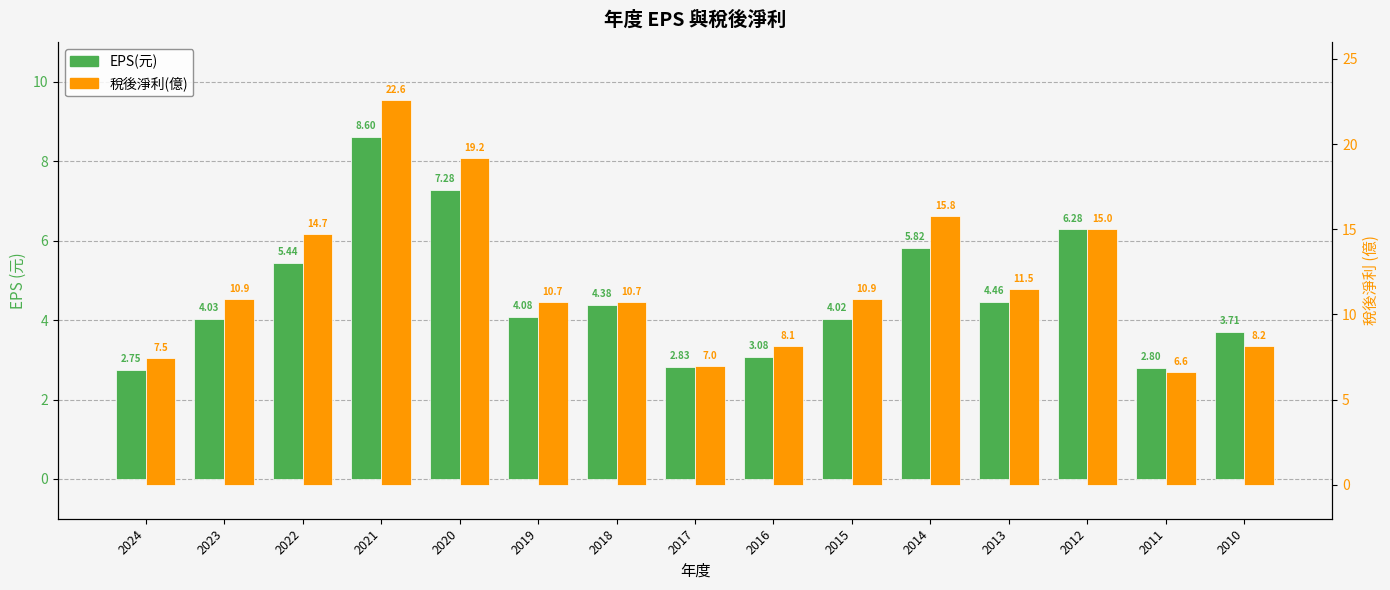

How many groups of bars are there?

15